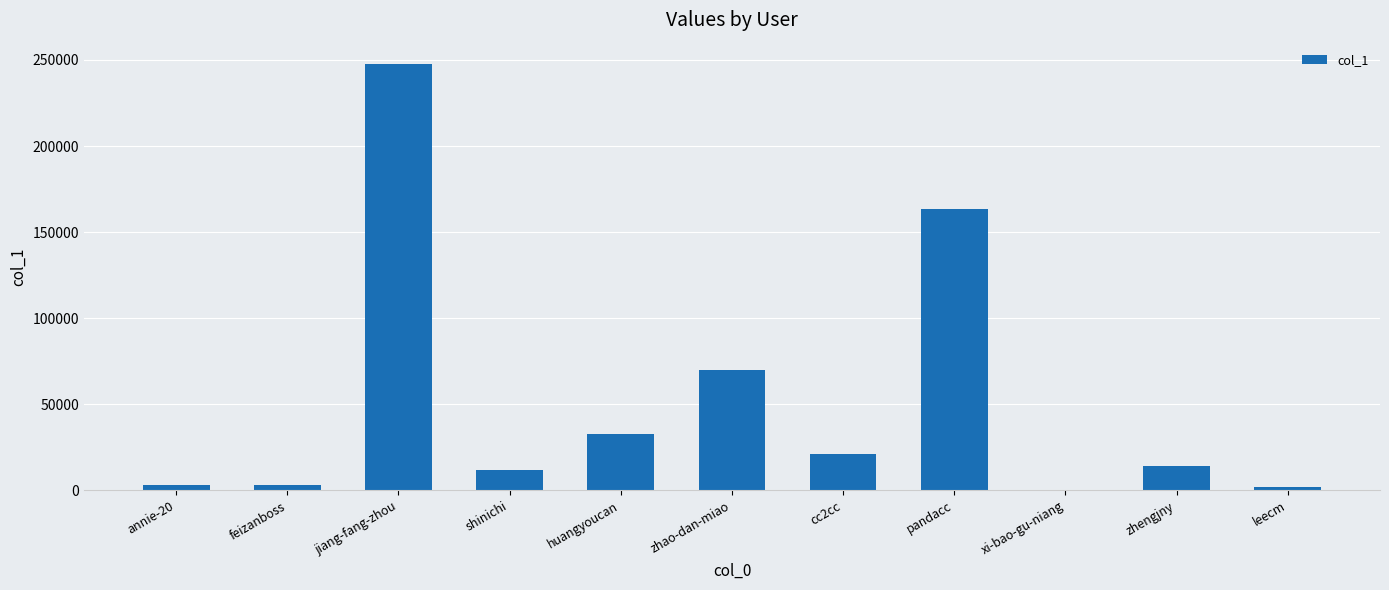

Where is the data nearest to the value 123879?

pandacc